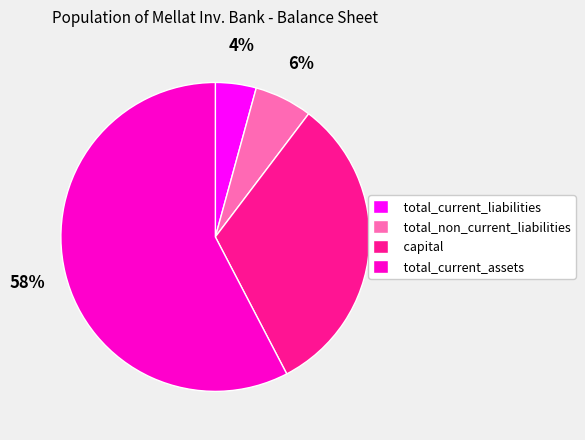

To the nearest percent, what percentage of the pie is total_current_assets?

58%